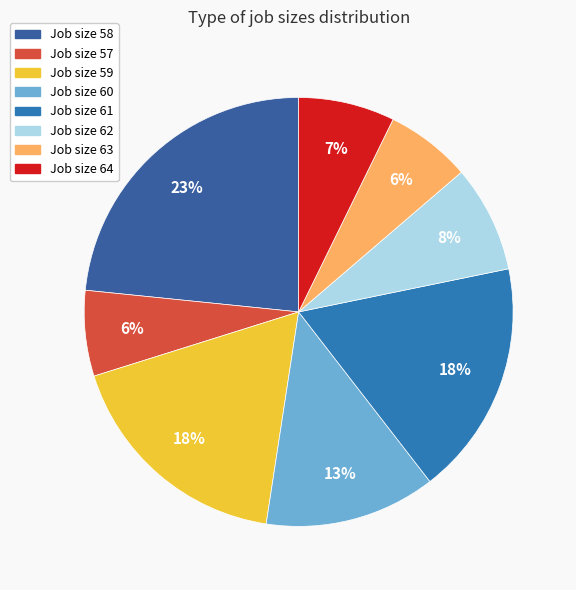

How many segments does this pie chart have?

8